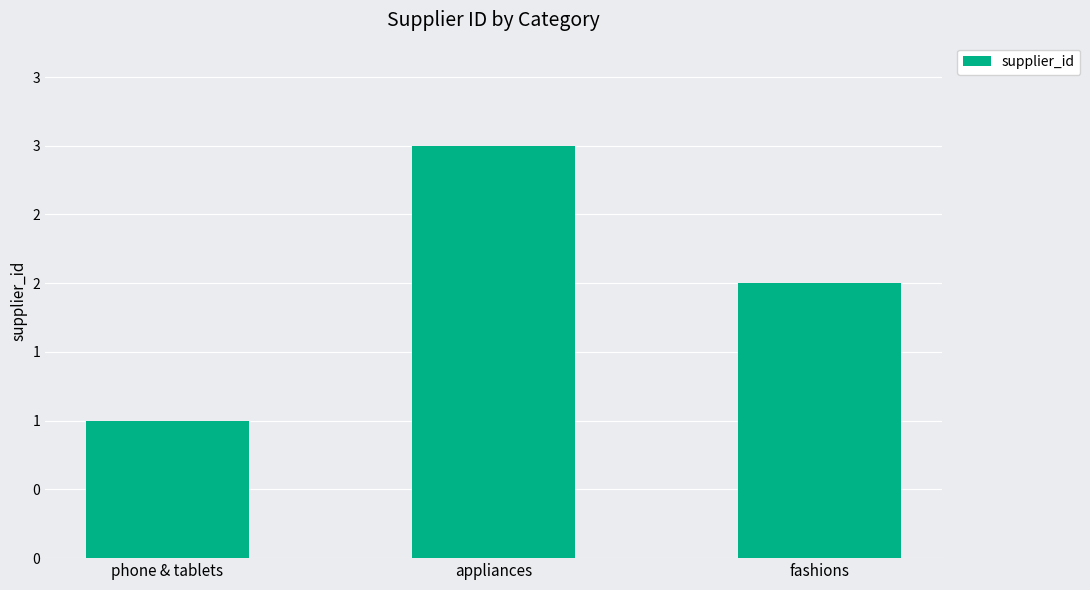

Which has a higher value, appliances or phone & tablets?

appliances